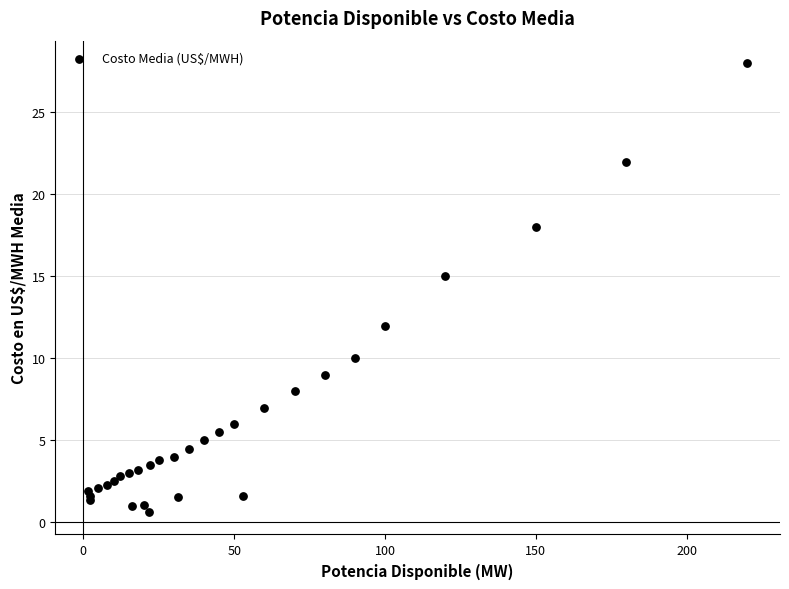

What Y value in the scatter plot is closest to 14?

15.0